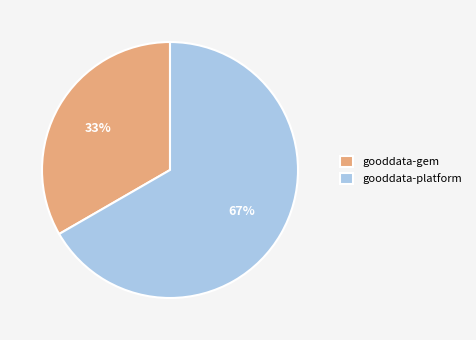

What is the majority slice?

gooddata-platform